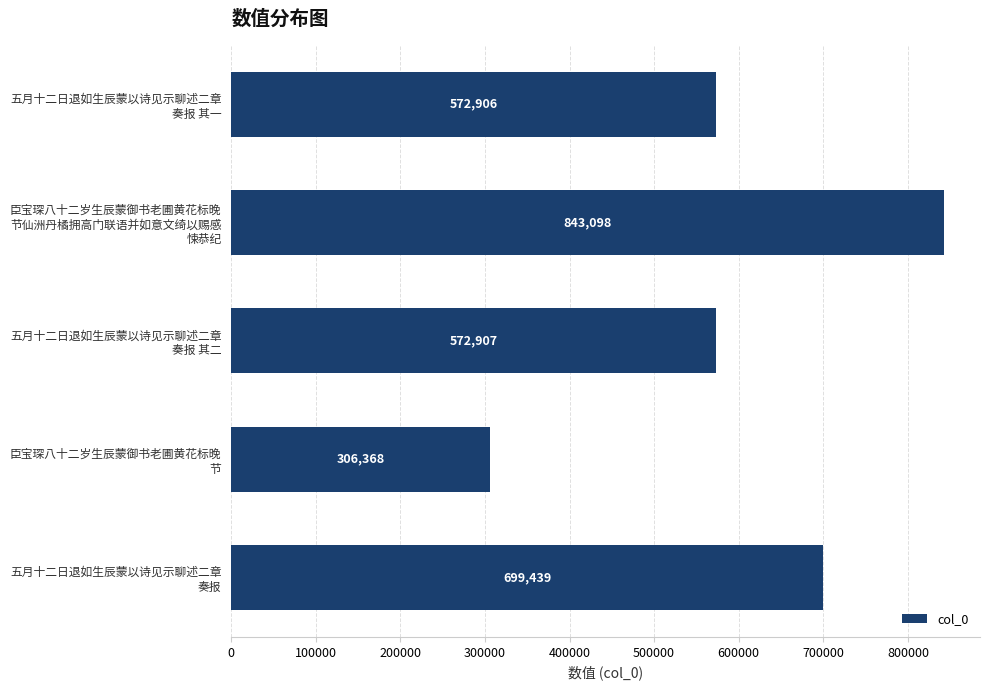

What is the minimum value shown in the chart?

306368